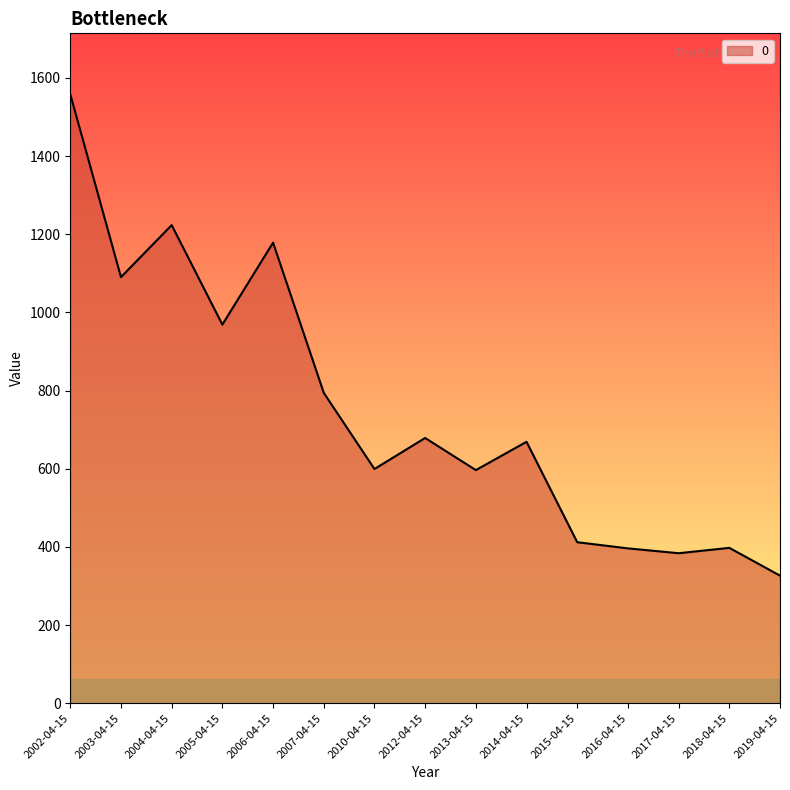

Which has a higher value, 2012-04-15 or 2016-04-15?

2012-04-15